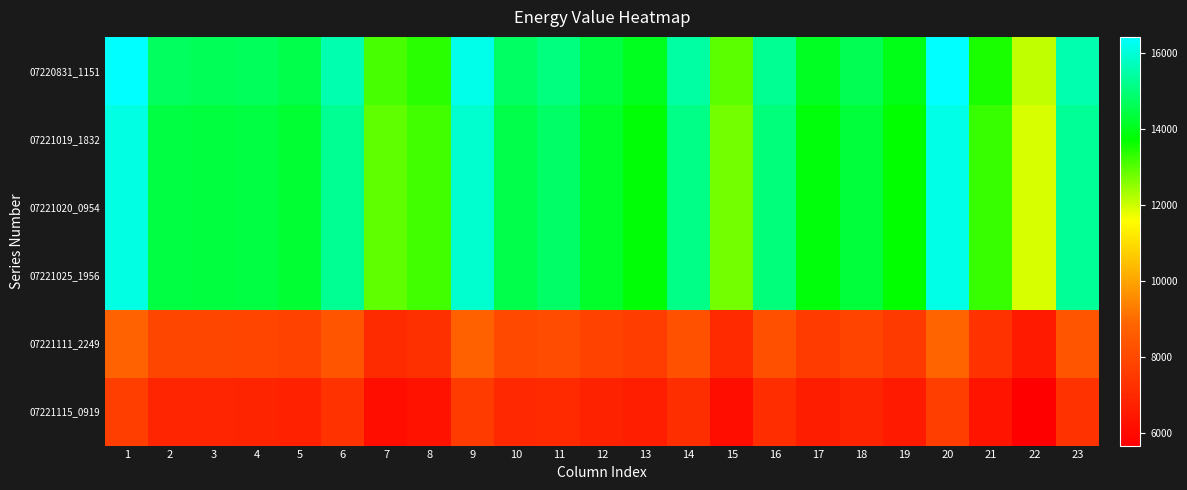

Reading right to left, transcribe all the data shown in this chart.

07220831_1151: 23=15566.9	22=12115.3	21=13502.4	20=16427.1	19=13957.6	18=14603.9	17=14084.1	16=15280.1	15=12965.6	14=15435.1	13=14053.5	12=14431.5	11=15066.3	10=14777.4	9=16193.0	8=13388.2	7=13142.0	6=15553.8	5=14533.7	4=14681.1	3=14654.1	2=14706.7	1=16416.2
07221019_1832: 23=15294.9	22=11903.3	21=13266.4	20=16139.1	19=13713.6	18=14347.9	17=13838.1	16=15012.1	15=12741.6	14=15163.1	13=13809.5	12=14179.5	11=14802.3	10=14519.4	9=15909.0	8=13154.2	7=12912.0	6=15281.8	5=14277.7	4=14423.1	3=14398.1	2=14448.7	1=16128.2
07221020_0954: 23=15294.9	22=11903.3	21=13266.4	20=16139.1	19=13713.6	18=14347.9	17=13838.1	16=15012.1	15=12741.6	14=15163.1	13=13809.5	12=14179.5	11=14802.3	10=14519.4	9=15909.0	8=13154.2	7=12912.0	6=15281.8	5=14277.7	4=14423.1	3=14398.1	2=14448.7	1=16128.2
07221025_1956: 23=15294.9	22=11903.3	21=13266.4	20=16139.1	19=13713.6	18=14347.9	17=13838.1	16=15012.1	15=12741.6	14=15163.1	13=13809.5	12=14179.5	11=14802.3	10=14519.4	9=15909.0	8=13154.2	7=12912.0	6=15281.8	5=14277.7	4=14423.1	3=14398.1	2=14448.7	1=16128.2
07221111_2249: 23=8399.7	22=6529.1	21=7283.8	20=8838.3	19=7528.2	18=7858.2	17=7602.0	16=8218.4	15=7063.2	14=8267.9	13=7624.1	12=7791.3	11=8109.9	10=7979.1	9=8709.6	8=7222.3	7=7081.5	6=8386.6	5=7788.1	4=7882.8	3=7908.5	2=7908.4	1=8827.4
07221115_0919: 23=7311.7	22=5681.1	21=6339.8	20=7686.3	19=6552.2	18=6834.2	17=6618.0	16=7146.4	15=6167.2	14=7179.9	13=6648.1	12=6783.3	11=7053.9	10=6947.1	9=7573.6	8=6286.3	7=6161.5	6=7298.6	5=6764.1	4=6850.8	3=6884.5	2=6876.4	1=7675.4